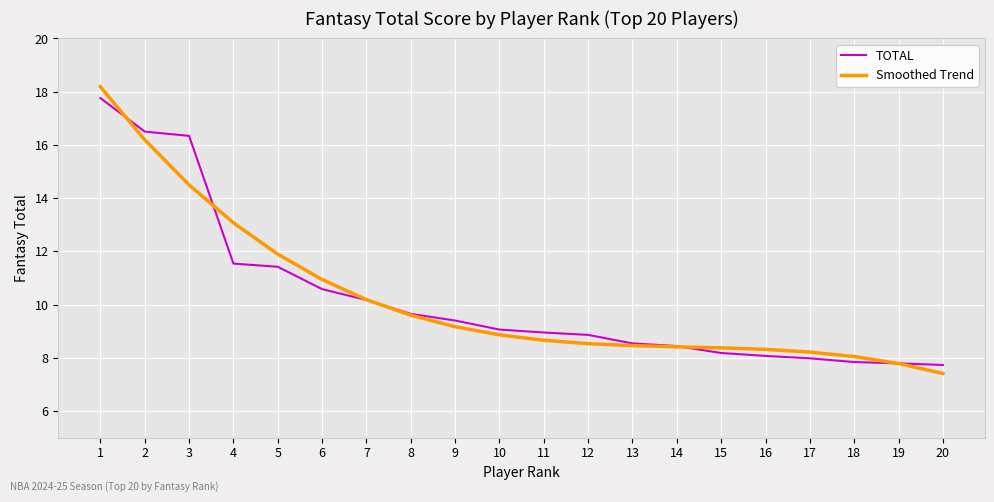

What is the total value across all series at 2?

32.7